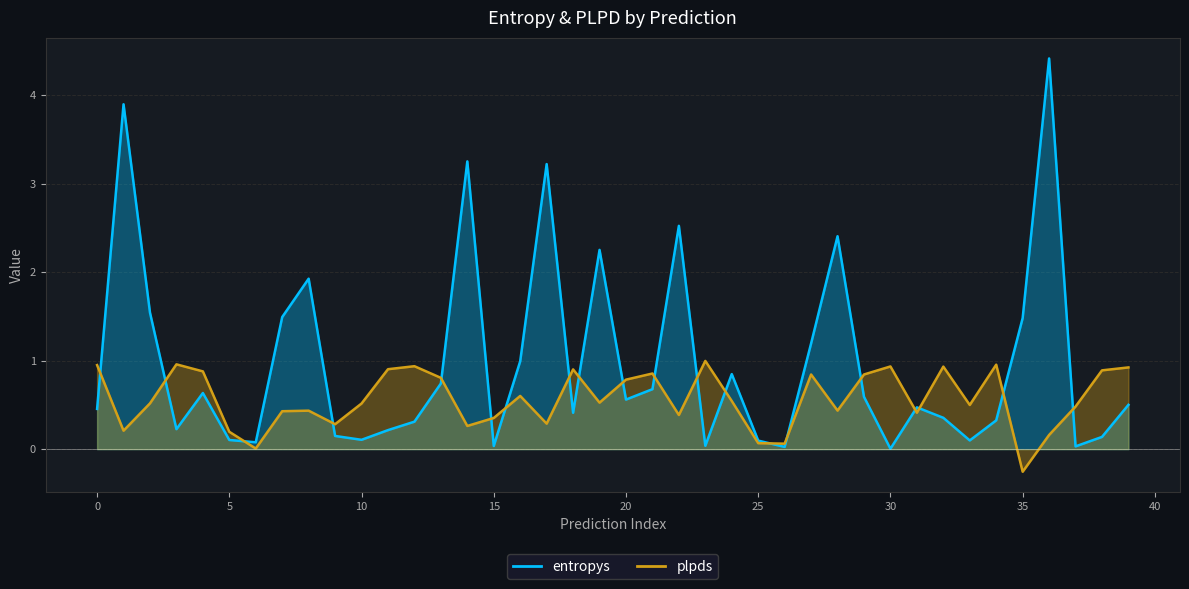

At which label is entropys closest to 2?

787